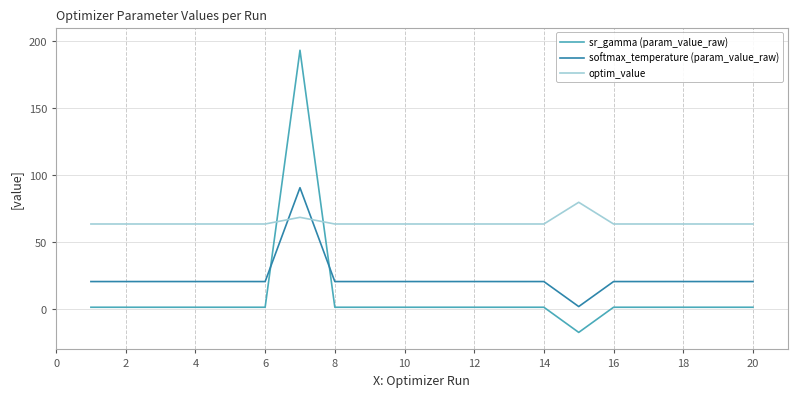

What is the difference between the maximum and minimum values in the sr_gamma (param_value_raw) series?

210.4